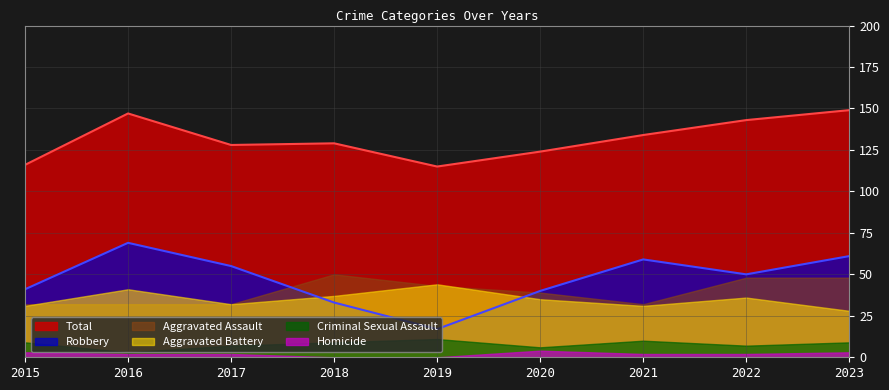

At which label does Robbery reach its peak?

2016